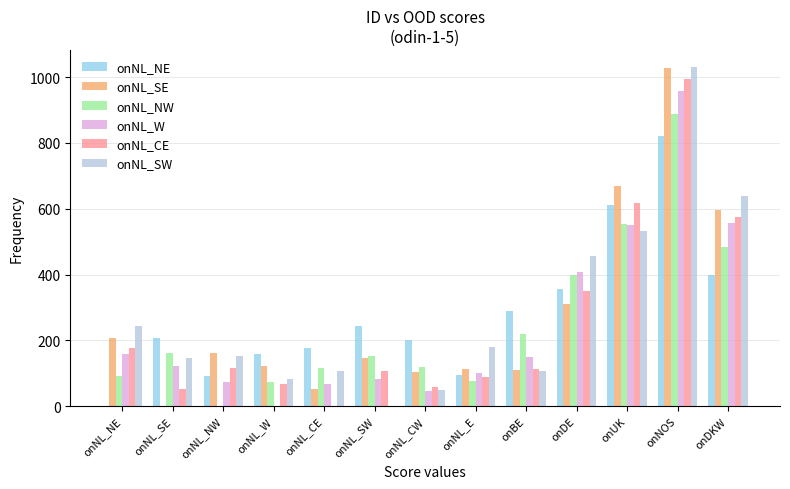

True or false: onNL_SW has a value of -641.1 at onNL_SW.

False